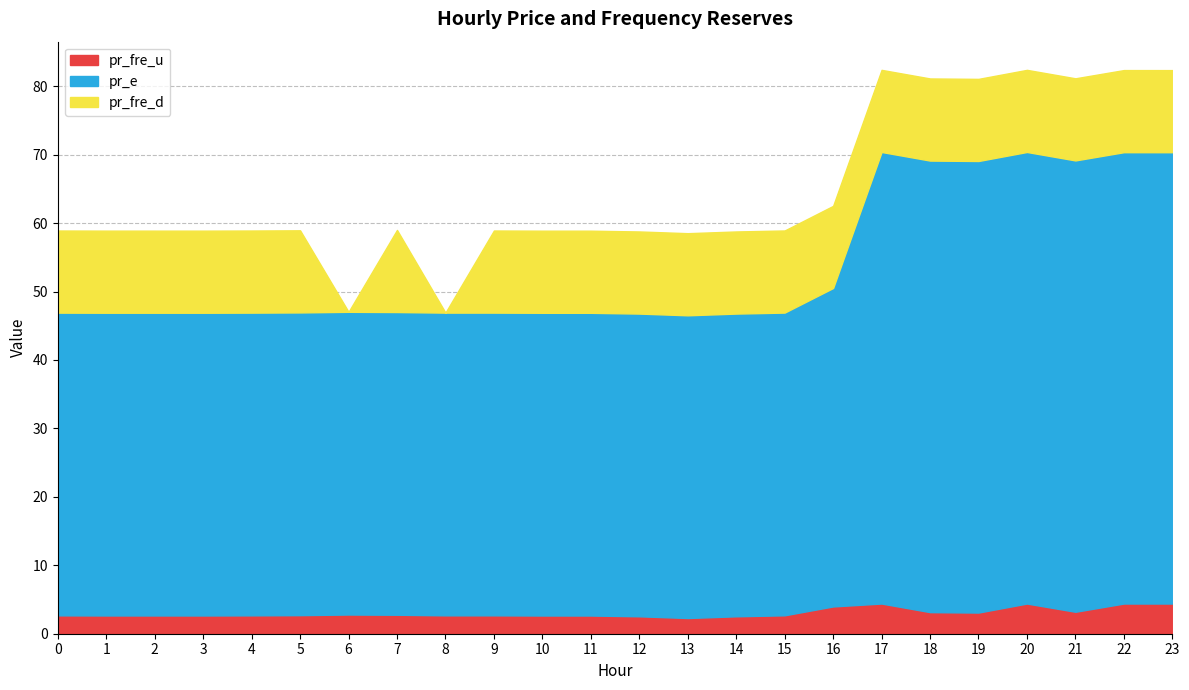

What value does the pr_fre_u series have at 19?

3.1